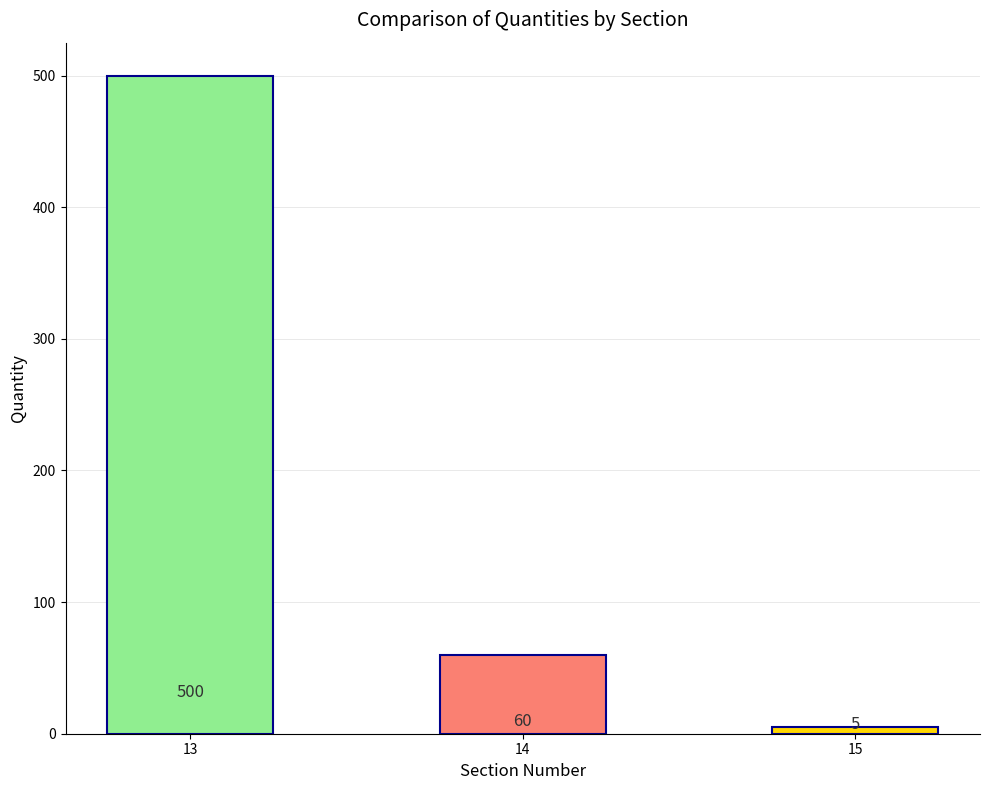

What is the change in value from 13 to 14?

-440